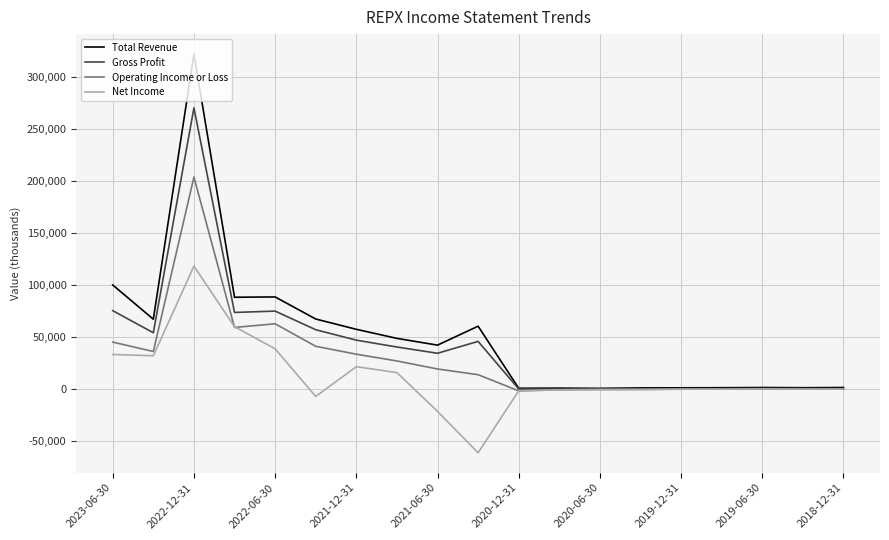

What is the highest value of the Total Revenue series?

321700